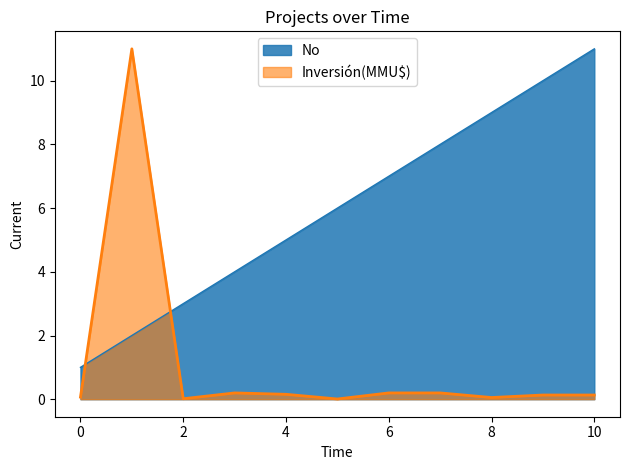

List the series in order of their overall mean, lowest first.

Inversión(MMU$), No